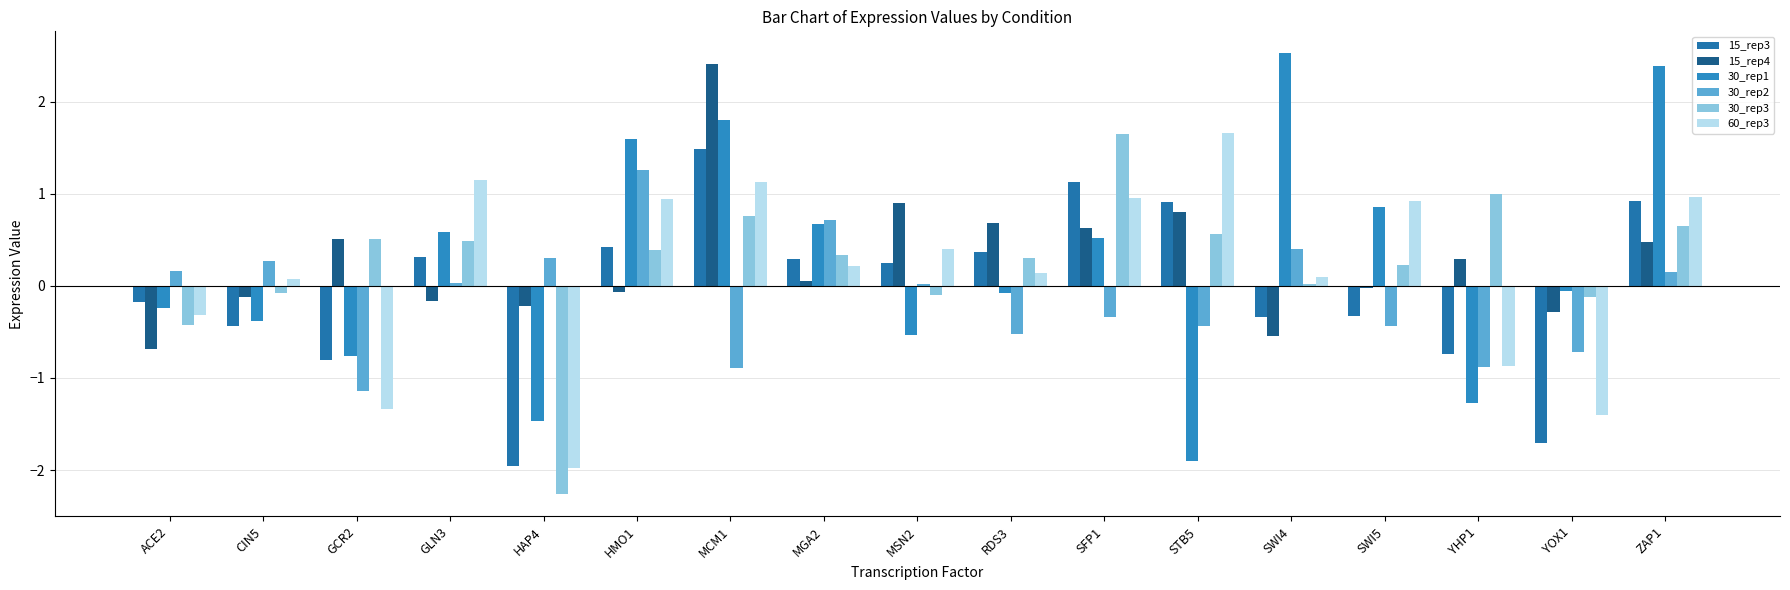

Where does the 30_rep1 series first go above 0?

GLN3